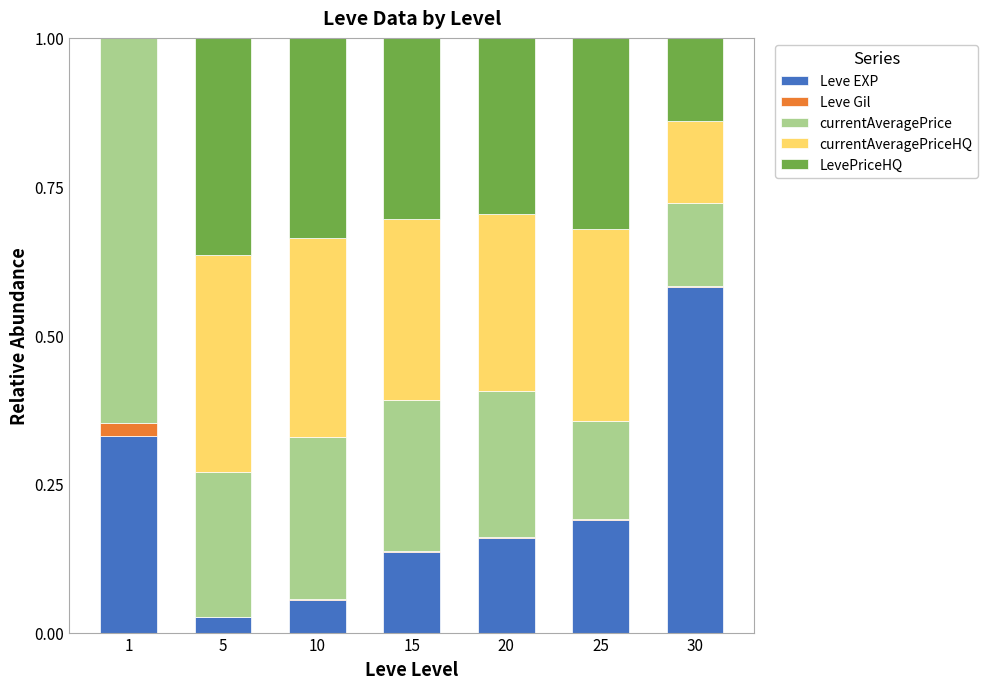

Does the chart contain stacked bars?

Yes